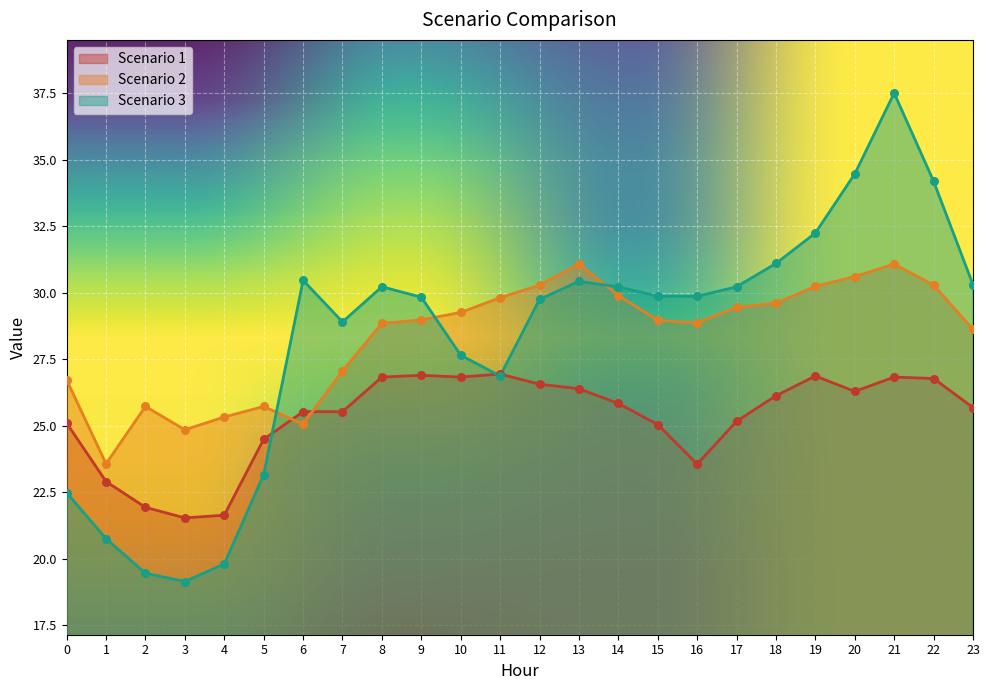

What is the total value across all series at 20?

91.4